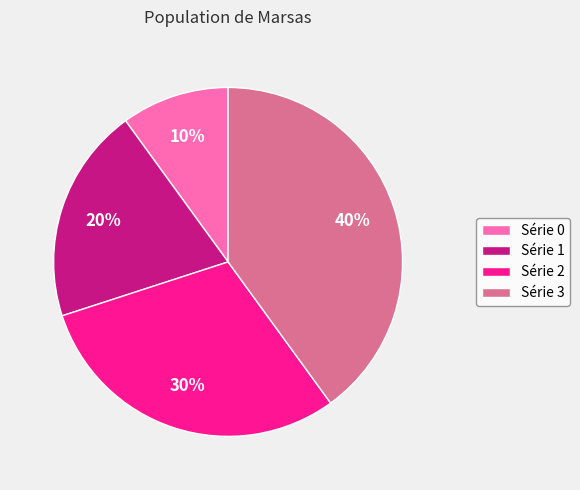

Between Série 2 and Série 0, which is larger?

Série 2